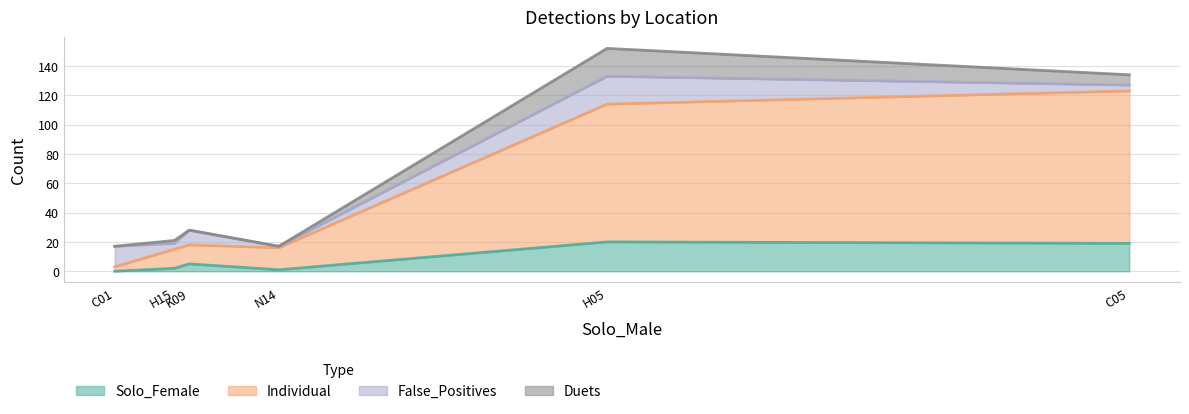

What is the difference between the maximum and minimum values in the Duets series?

19